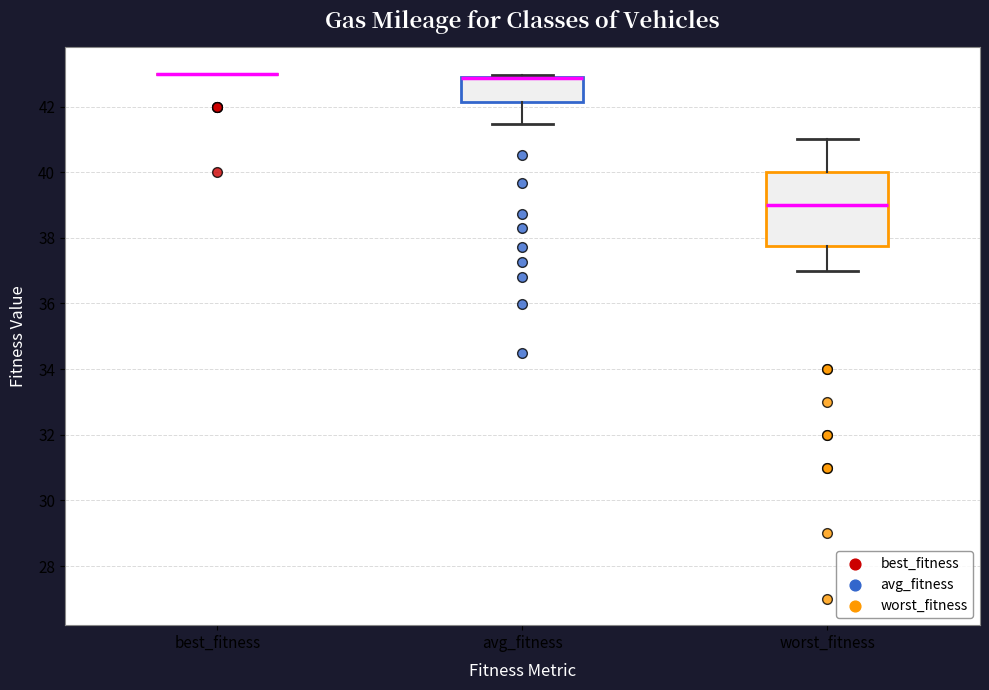

Which box is the tallest, from its lower edge to its upper edge?

worst_fitness